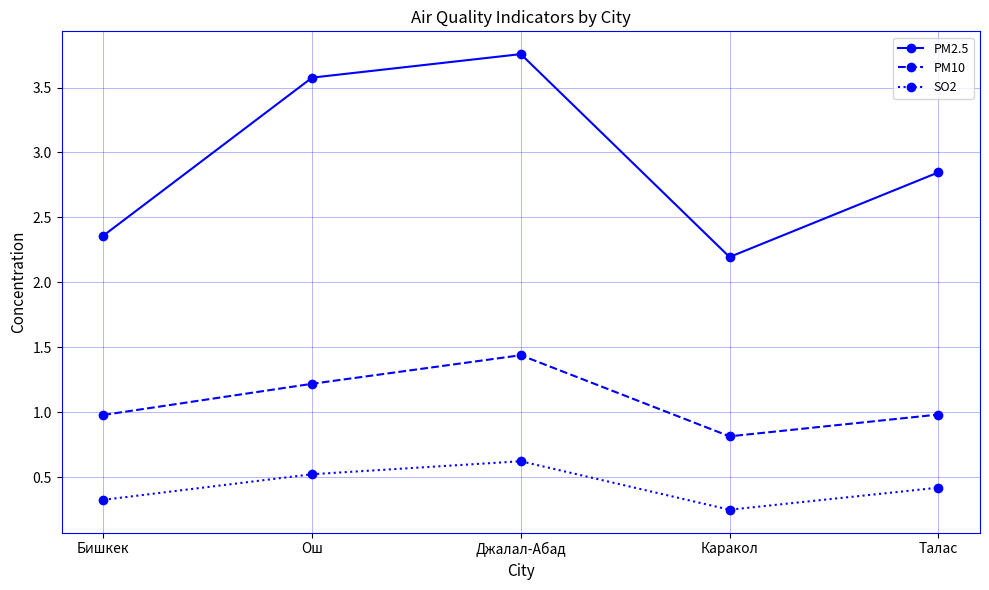

How many series are shown in this chart?

3